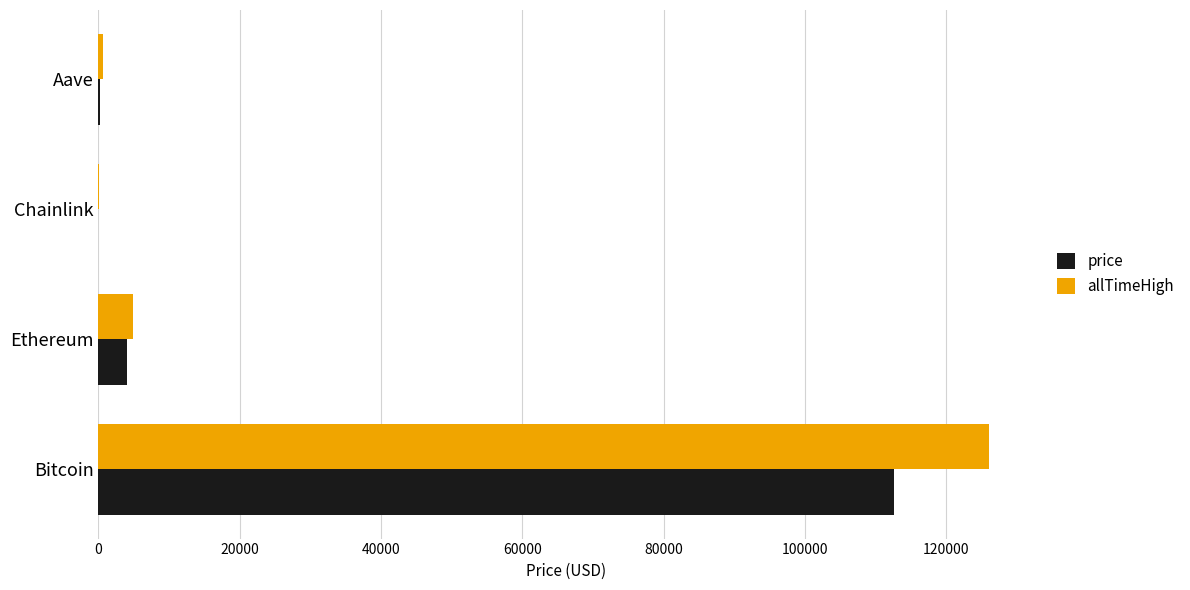

What is the sum of all price values?

116840.0